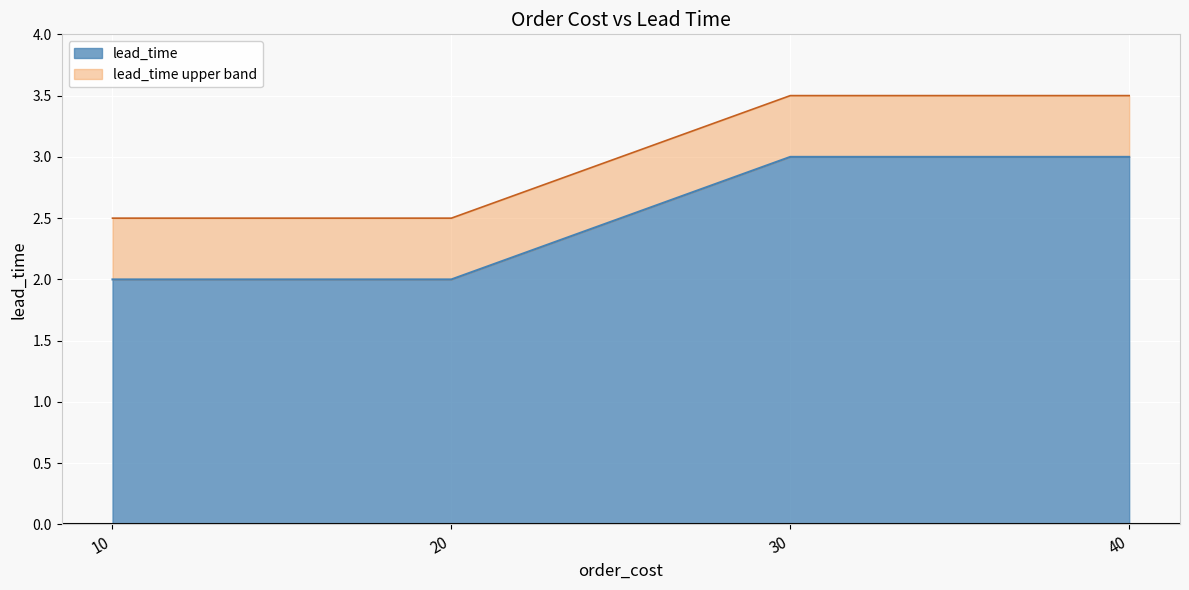

What is the sum of the values at 40 and 30?

6